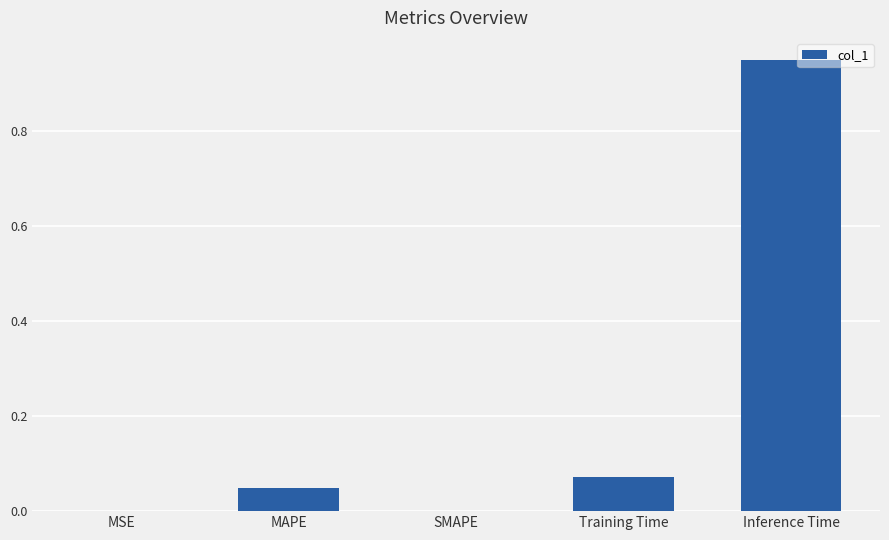

What is the sum of the values at Training Time and Inference Time?

1.0